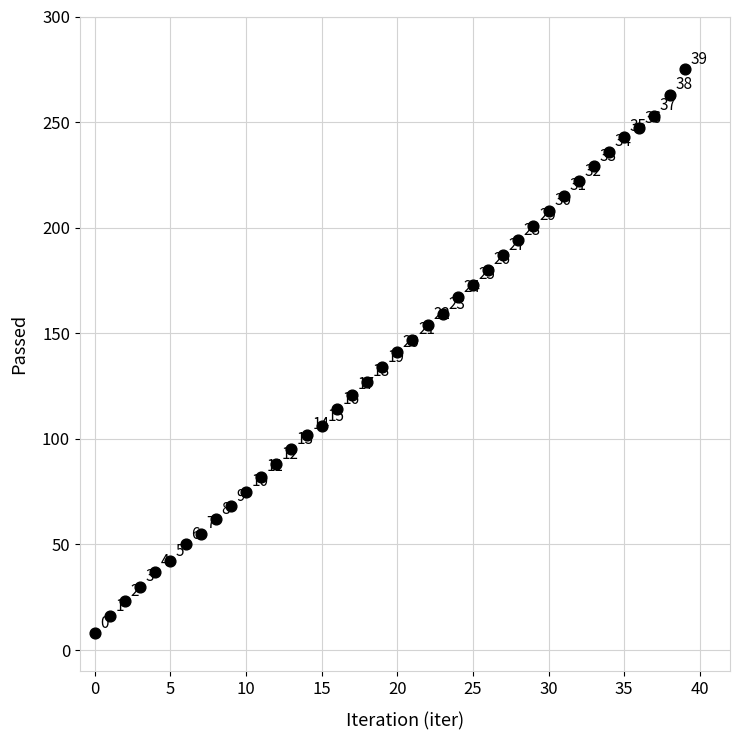

What is the range of Y values (max minus min)?

267